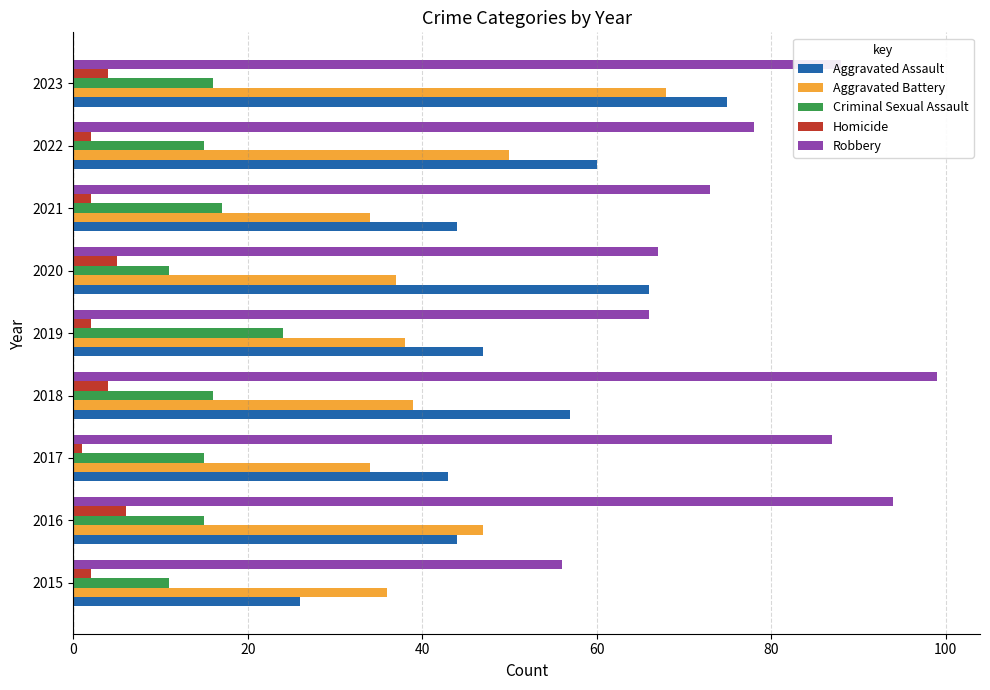

List the series in order of their peak value, highest first.

Robbery, Aggravated Assault, Aggravated Battery, Criminal Sexual Assault, Homicide